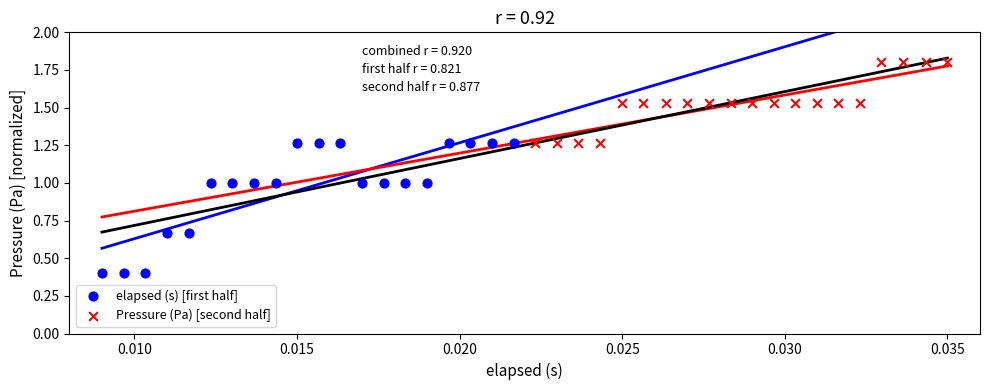

Which series contains the highest Y value?

Pressure (Pa) [second half]